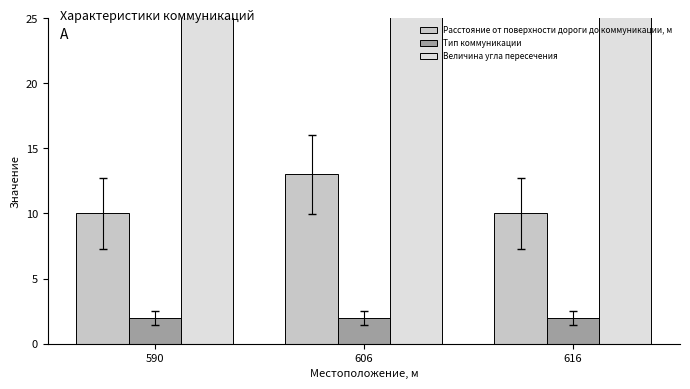

What is the highest value of the Величина угла пересечения series?

120